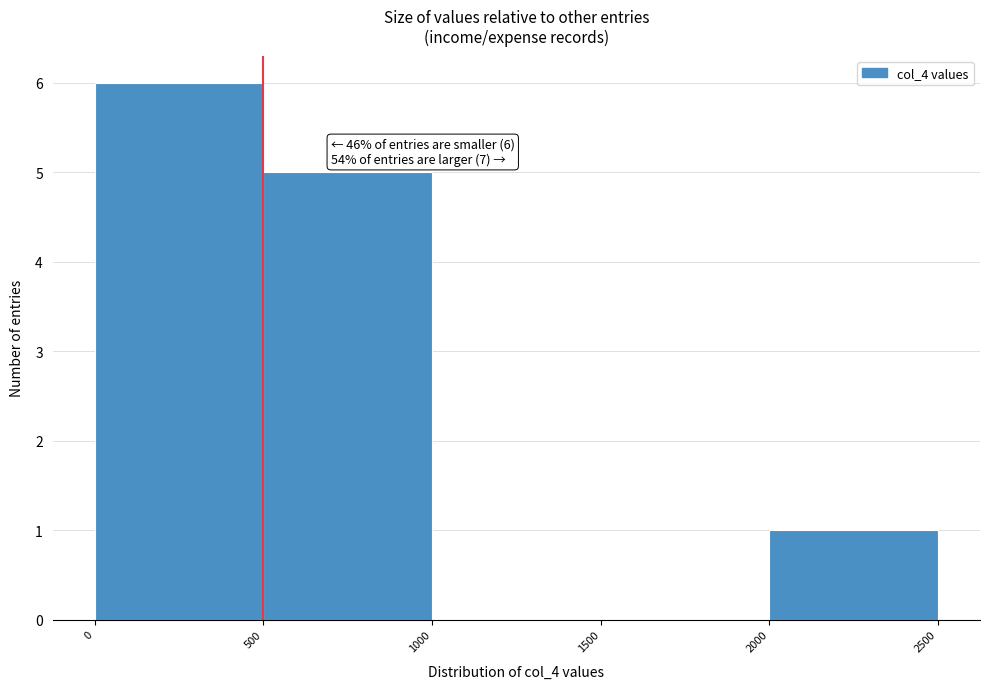

Over which range of the x-axis is the bar tallest?

0 to 500